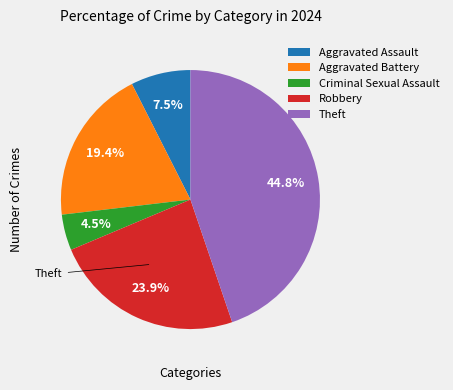

What percentage do Aggravated Assault and Aggravated Battery together represent?

26.9%